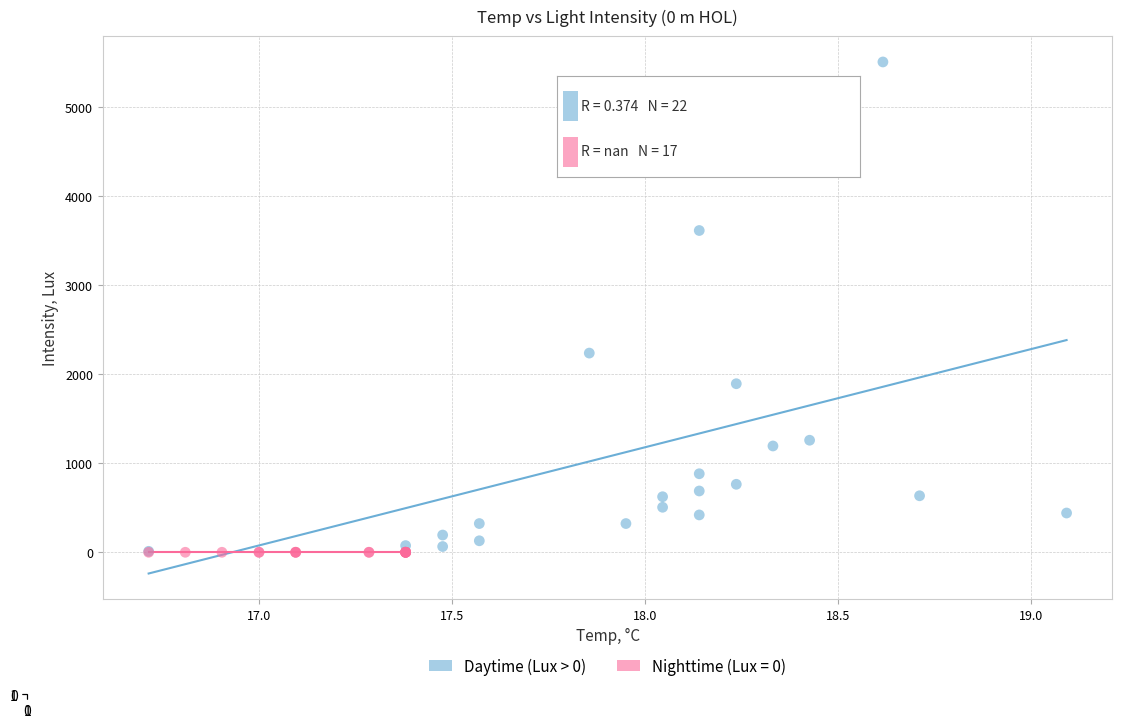

Which series contains the highest Y value?

Daytime (Lux > 0)